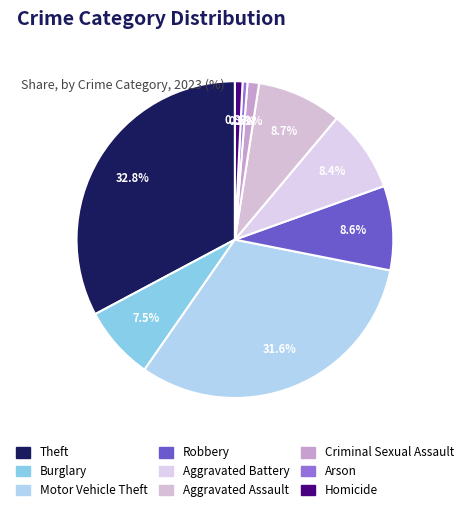

True or false: Criminal Sexual Assault accounts for 16% of the total.

False